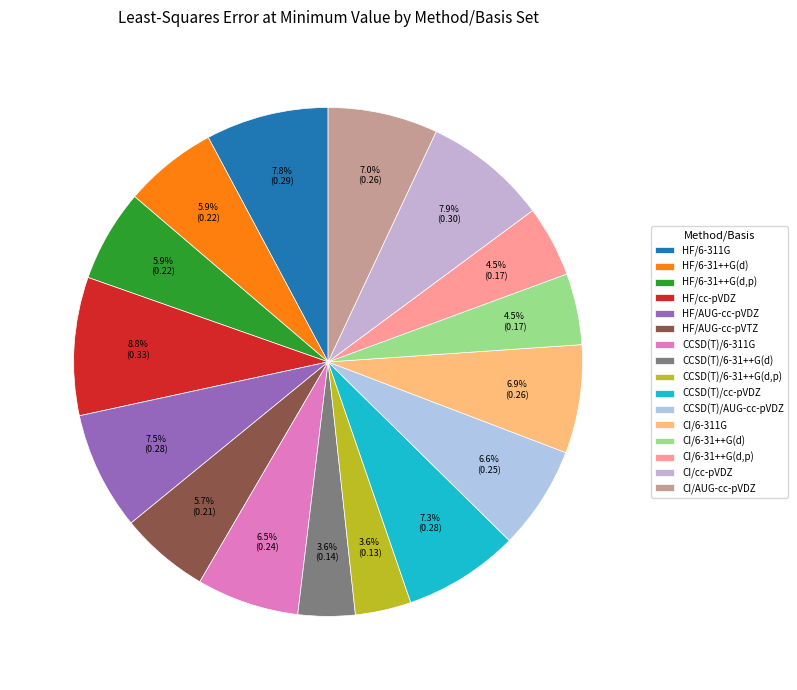

Which slice is the largest?

HF/cc-pVDZ